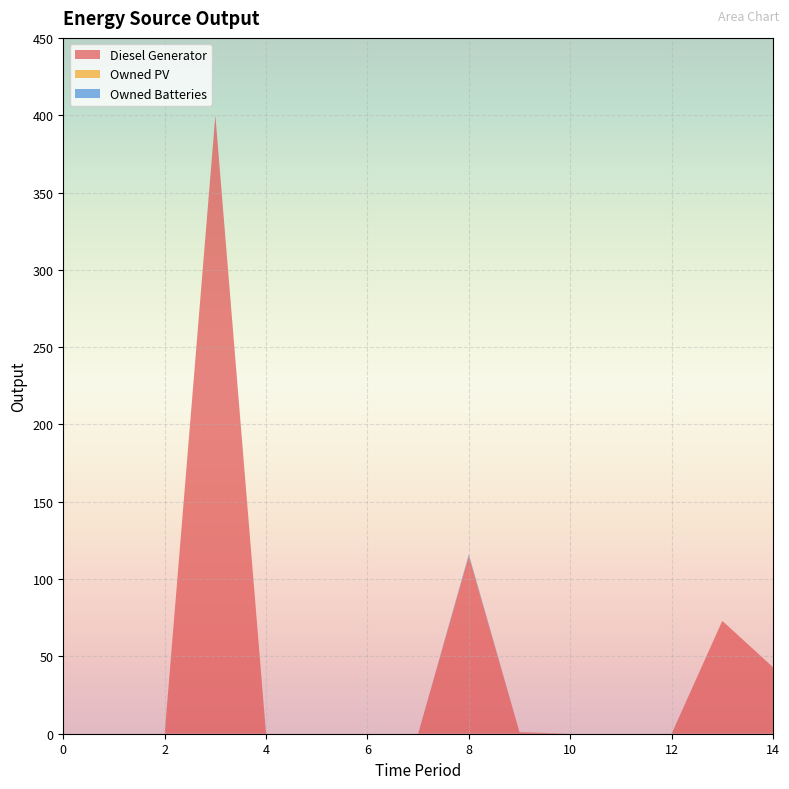

Reading left to right, extract all data points from this chart.

Diesel Generator: 0.0	0.0	0.0	400.0	0.0	0.0	0.0	0.0	115.0	1.0	0.0	0.0	0.0	73.0	43.0
Owned PV: 0.0	0.0	0.0	0.0	0.0	0.0	0.0	0.0	0.0	0.0	0.0	0.0	0.0	0.0	0.0
Owned Batteries: 0.0	0.0	0.0	0.0	0.0	0.0	0.0	0.0	1.0	0.0	0.0	0.0	0.0	0.0	0.0